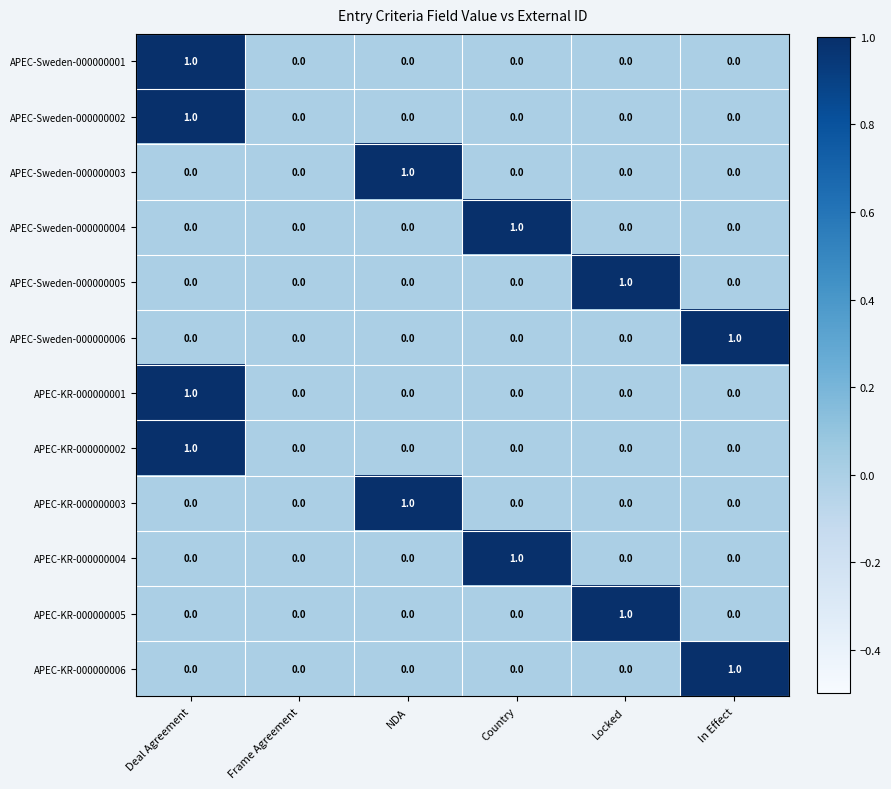

Which category has the highest value in the APEC-Sweden-000000006 series?

In Effect